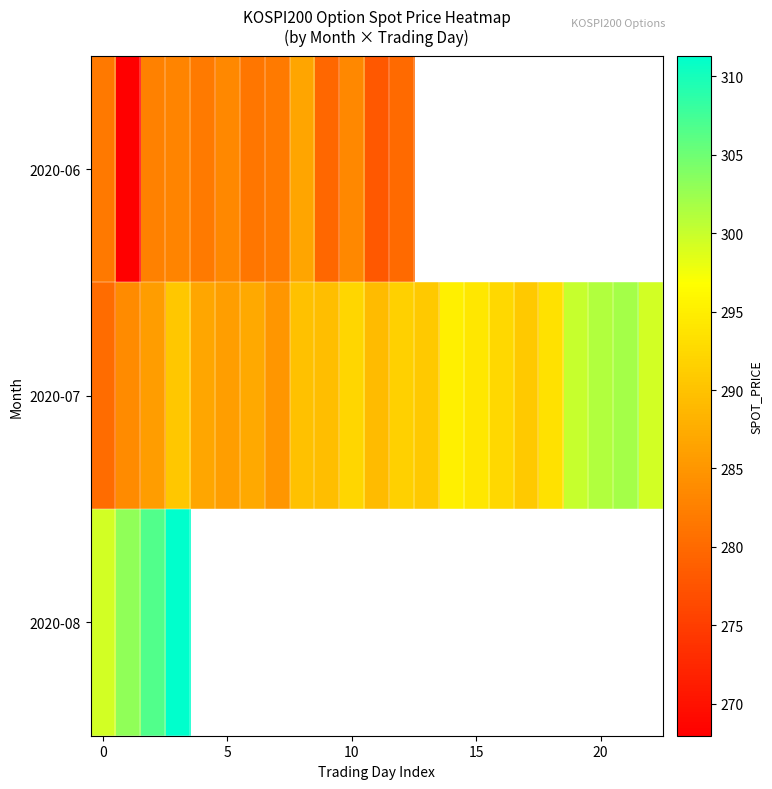

Which series has the largest total across all categories?

2020-07